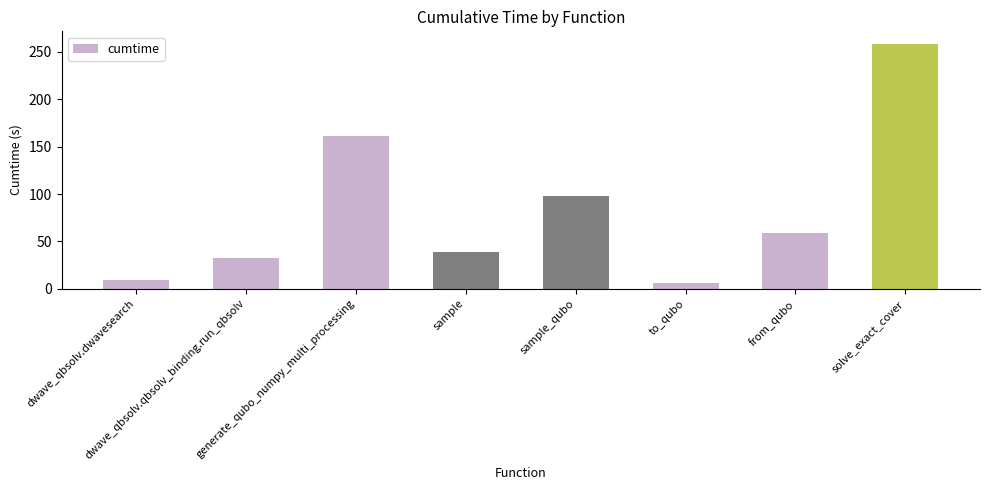

Are the bars grouped side by side (vs. stacked)?

No